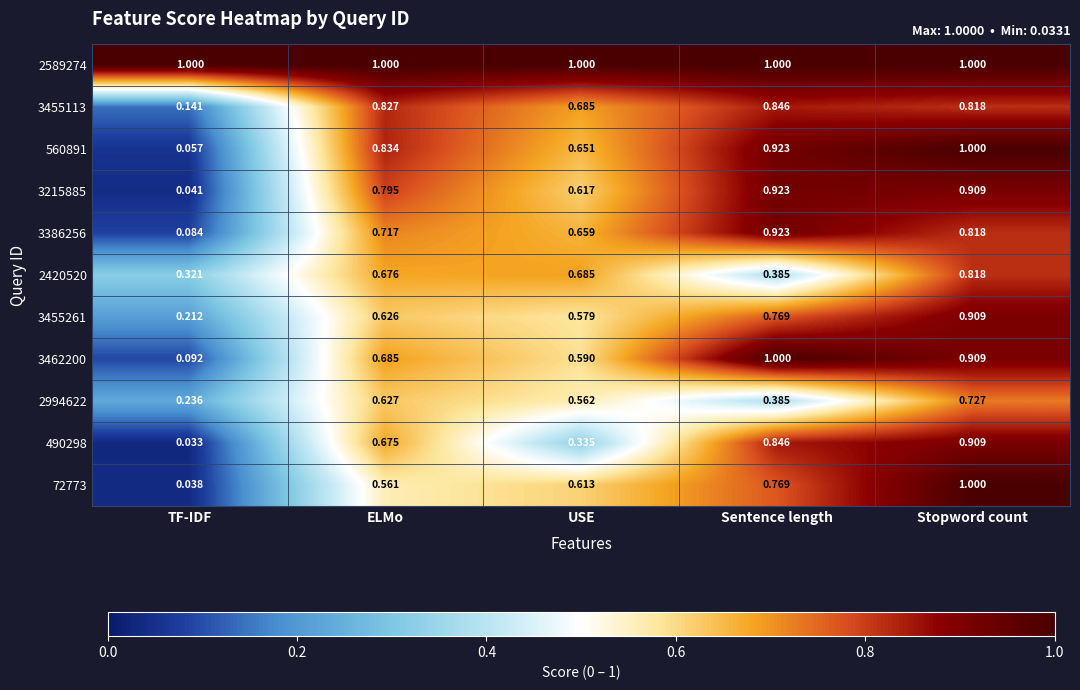

Is the value of 3455113 at Sentence length greater than the value of 560891 at TF-IDF?

Yes